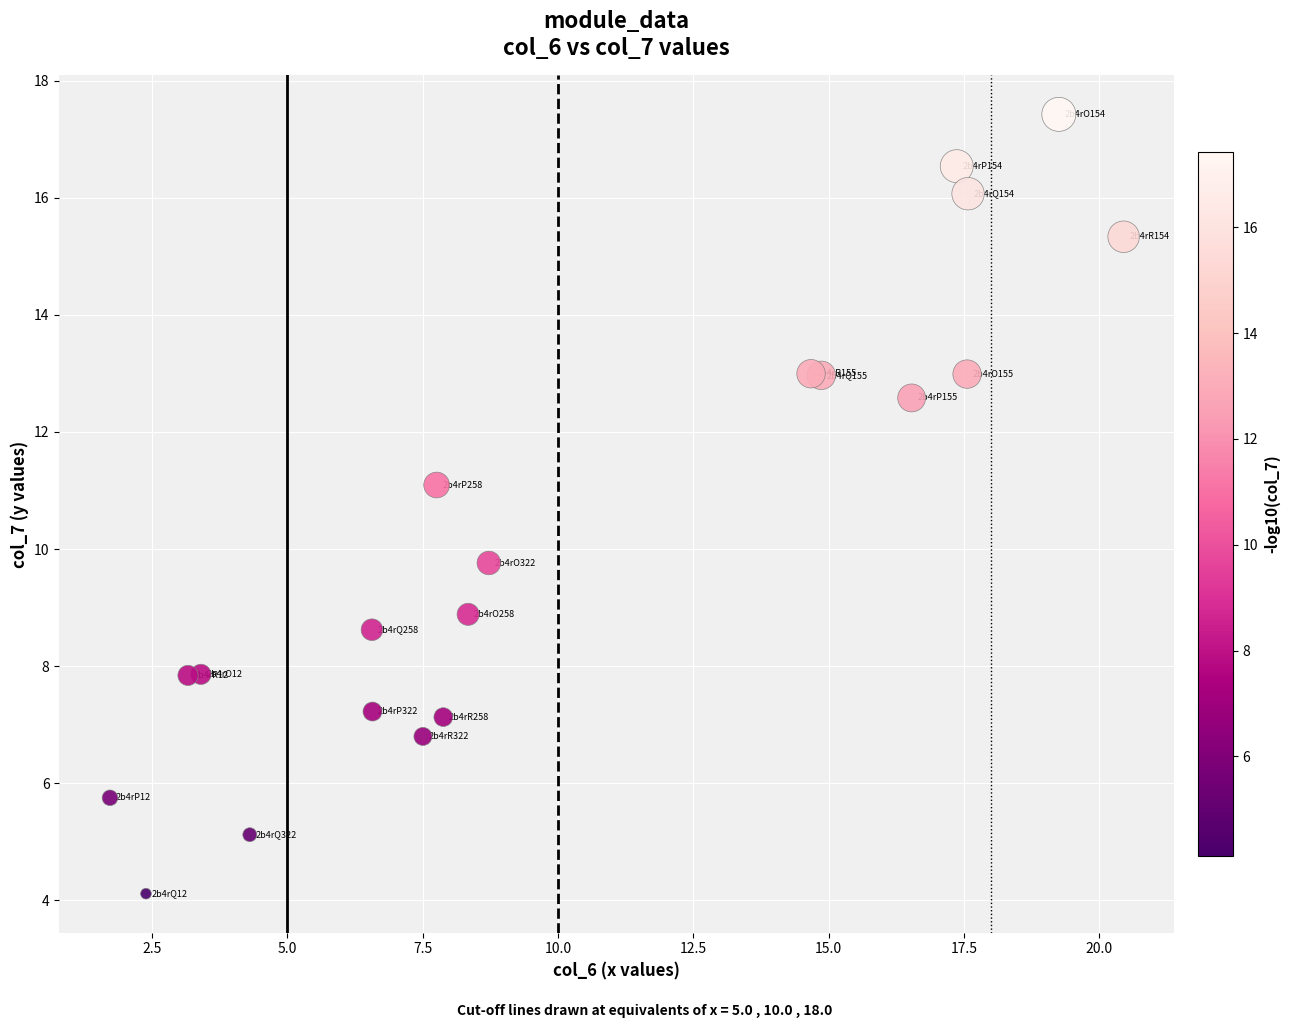

What Y value in the scatter plot is closest to 10?

9.8